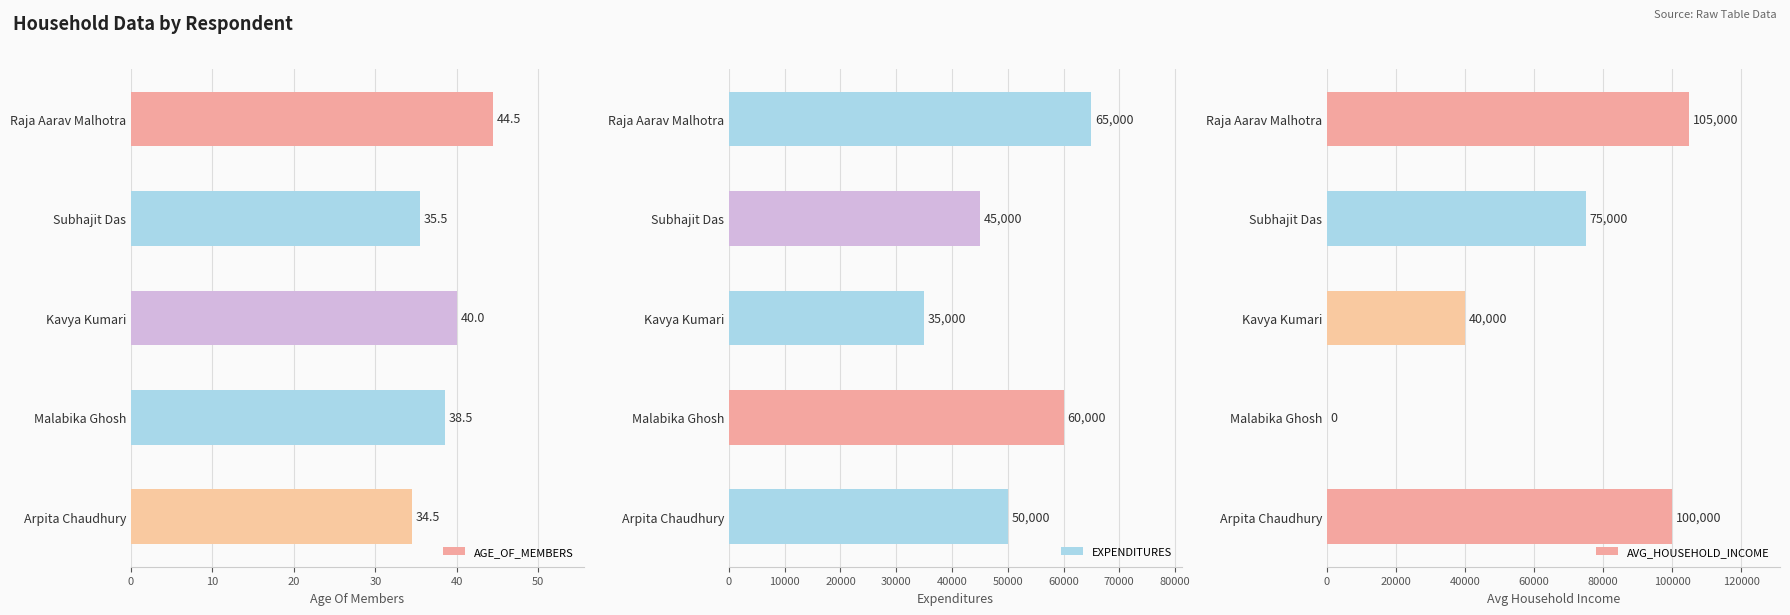

What are all the series names shown in the legend?

AGE_OF_MEMBERS, EXPENDITURES, AVG_HOUSEHOLD_INCOME